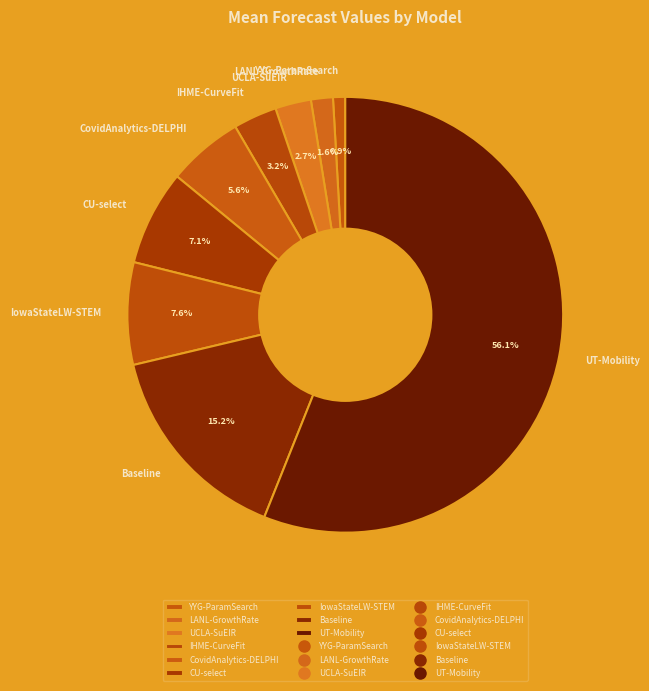

Approximately how many times larger is the value at UT-Mobility compared to CovidAnalytics-DELPHI?

10.0